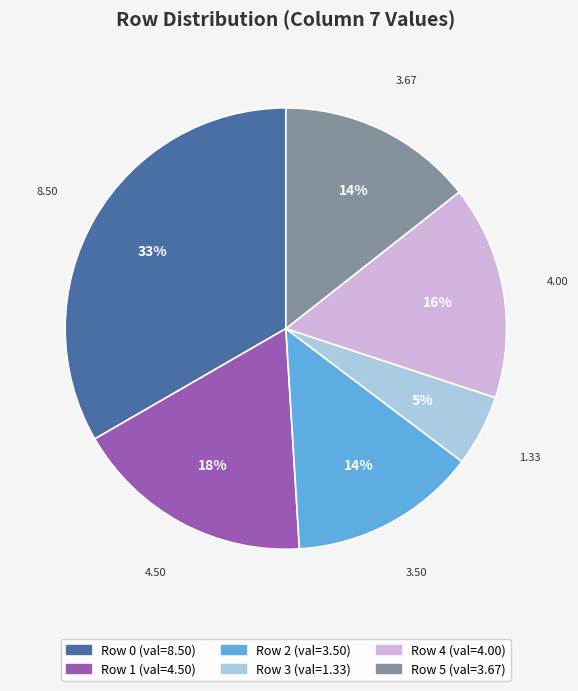

Is there a majority slice in this chart?

No